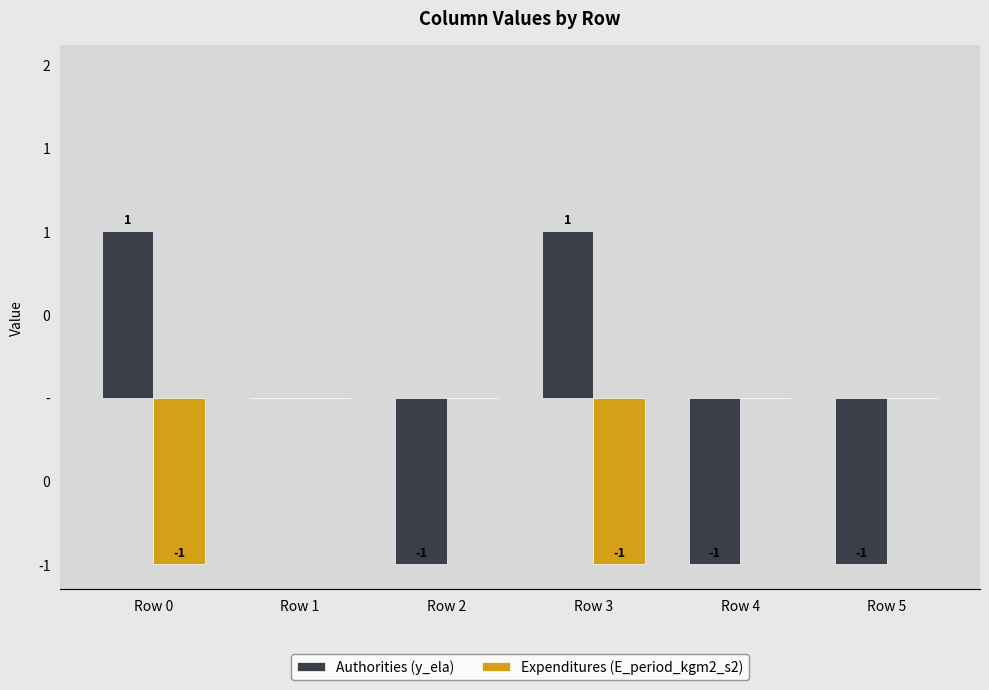

The value of Authorities (y_ela) at Row 4 is -1. True or false?

True